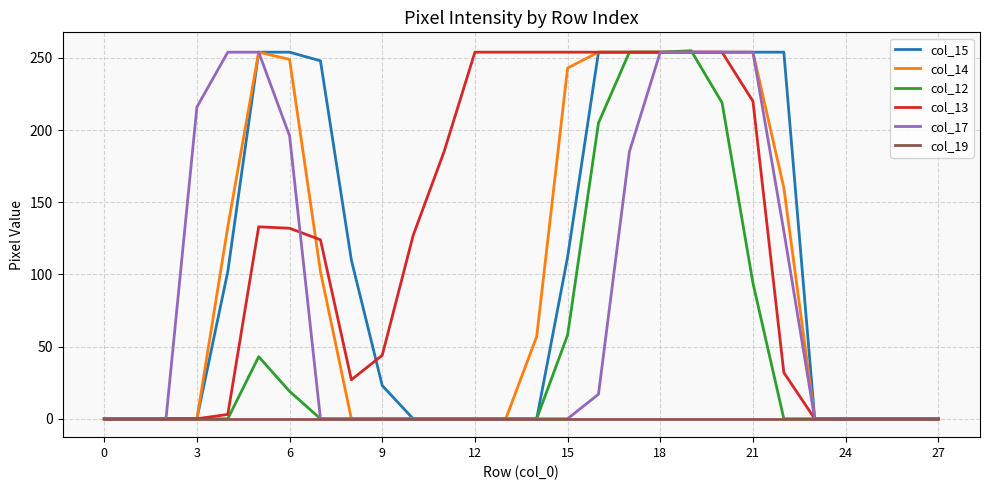

Which series has the largest total across all categories?

col_13